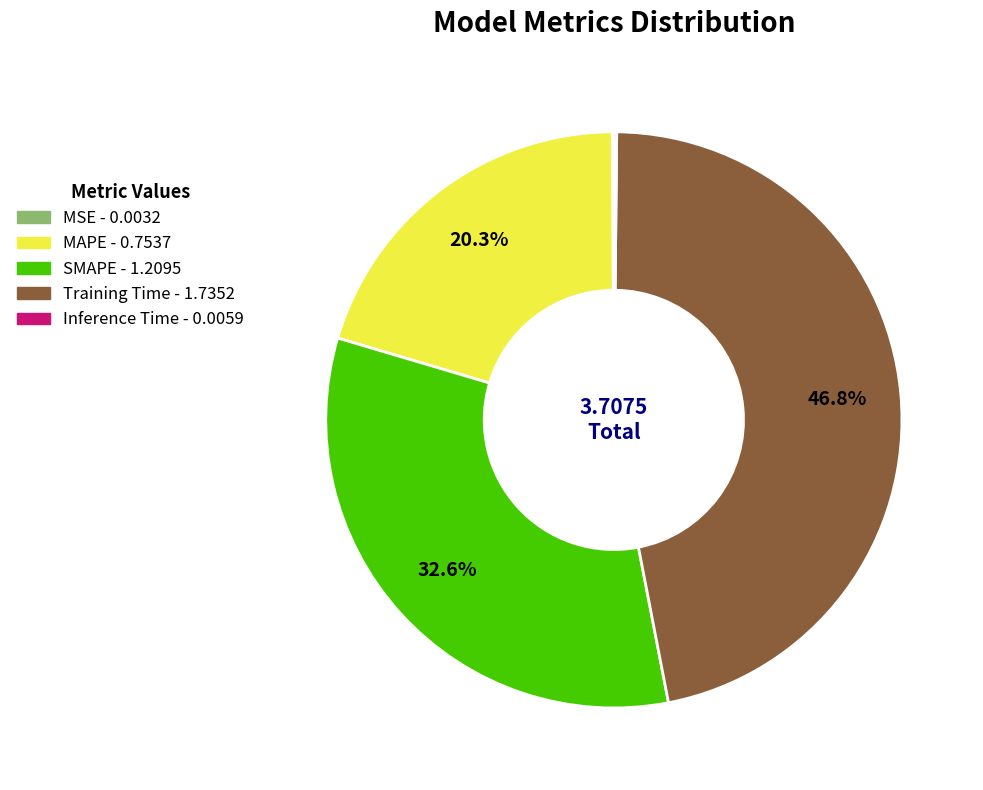

Which slice is the largest?

Training Time